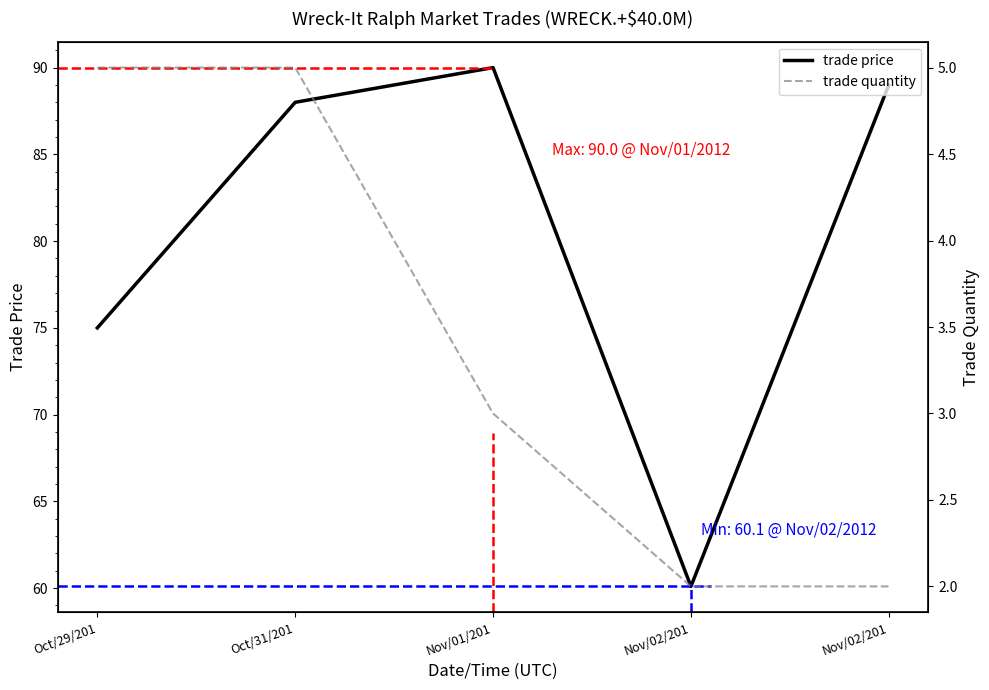

What are all the series names shown in the legend?

trade price, trade quantity